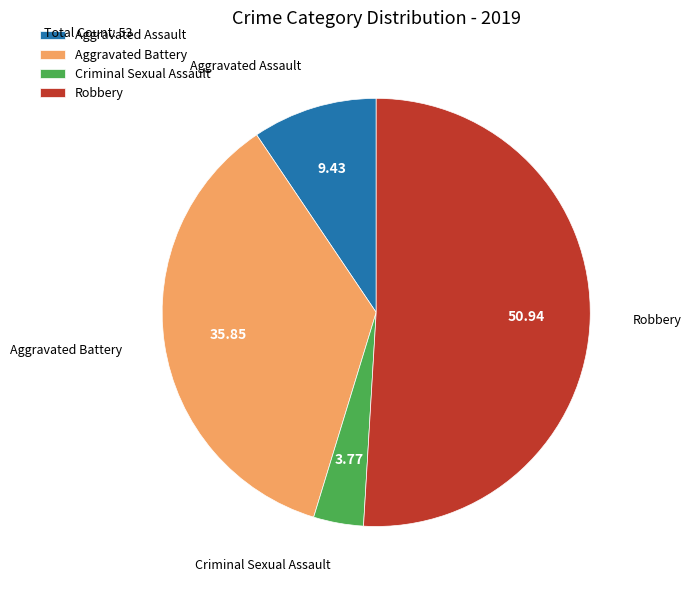

Combined, do Aggravated Battery and Criminal Sexual Assault account for over 50%?

No